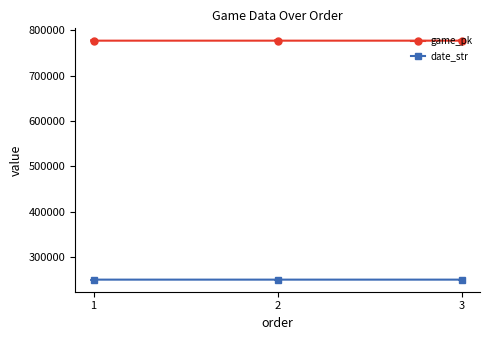

What is the difference between the highest and lowest values at 1?

525850